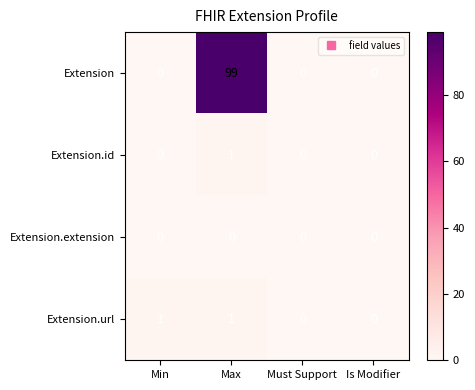

Which category has the highest value in the Extension.id series?

Max